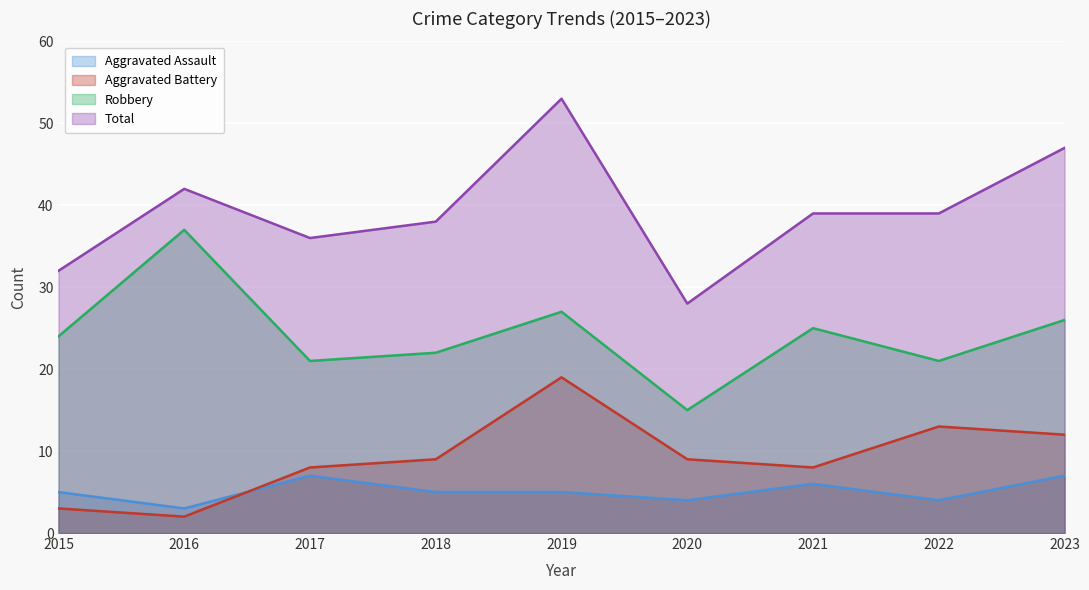

What is the maximum value shown in the chart?

53